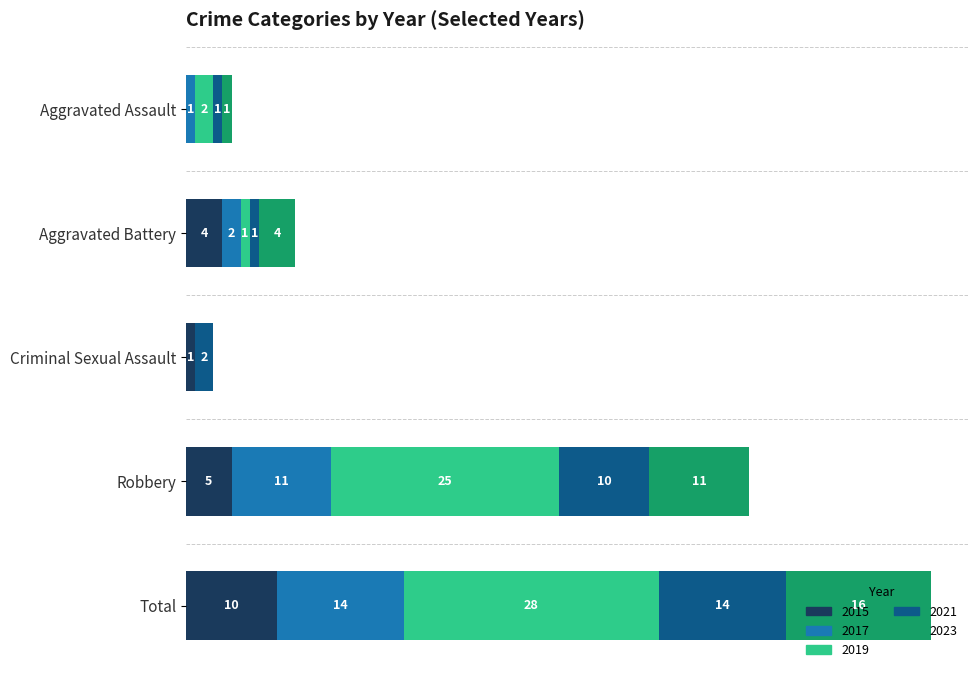

At which category is the sum across all series the highest?

Total